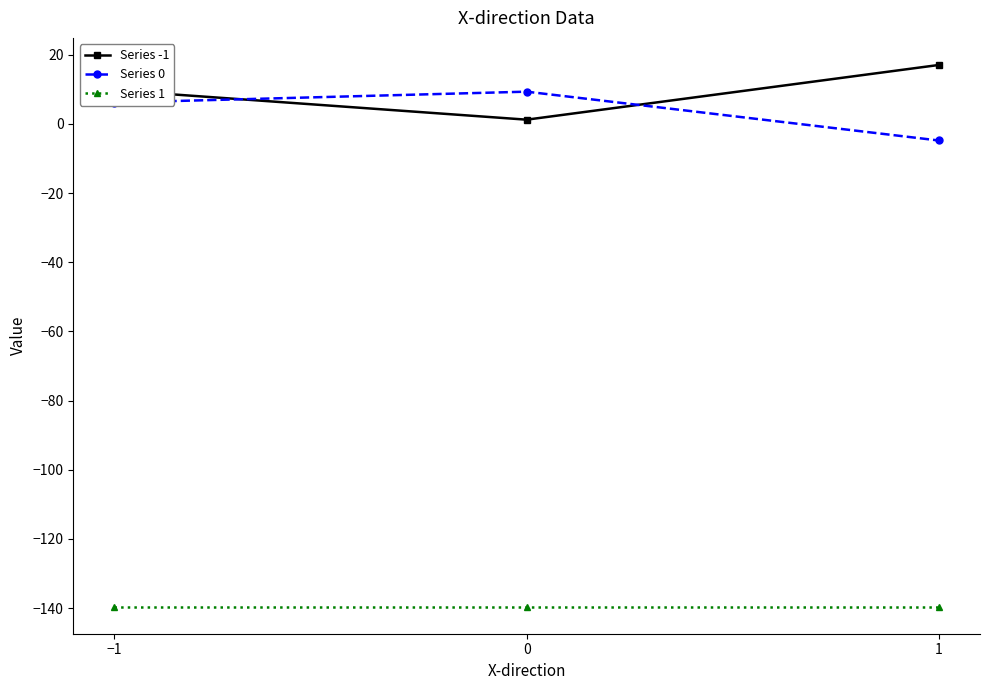

Is it true that Series 0 equals -4.8 at 1?

True